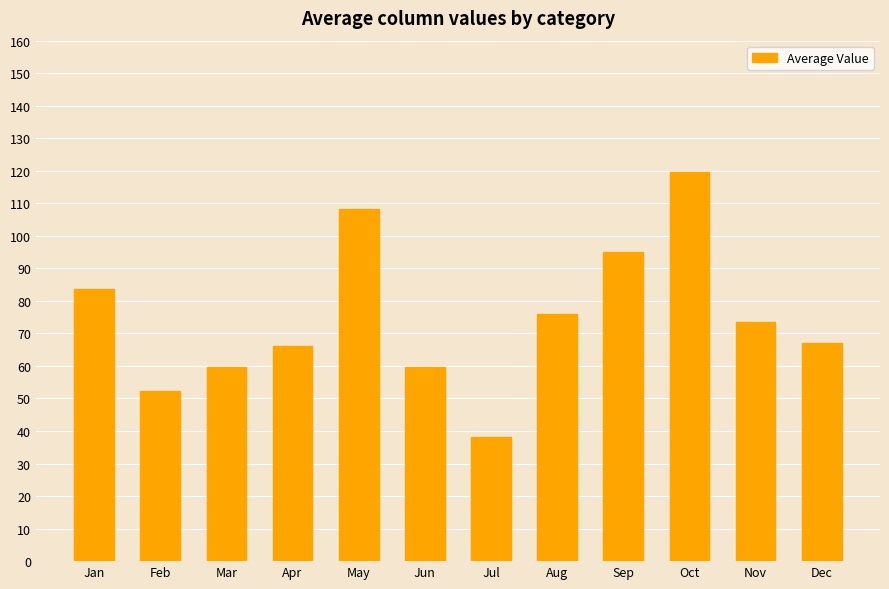

Approximately how many times larger is the value at Sep compared to May?

0.9